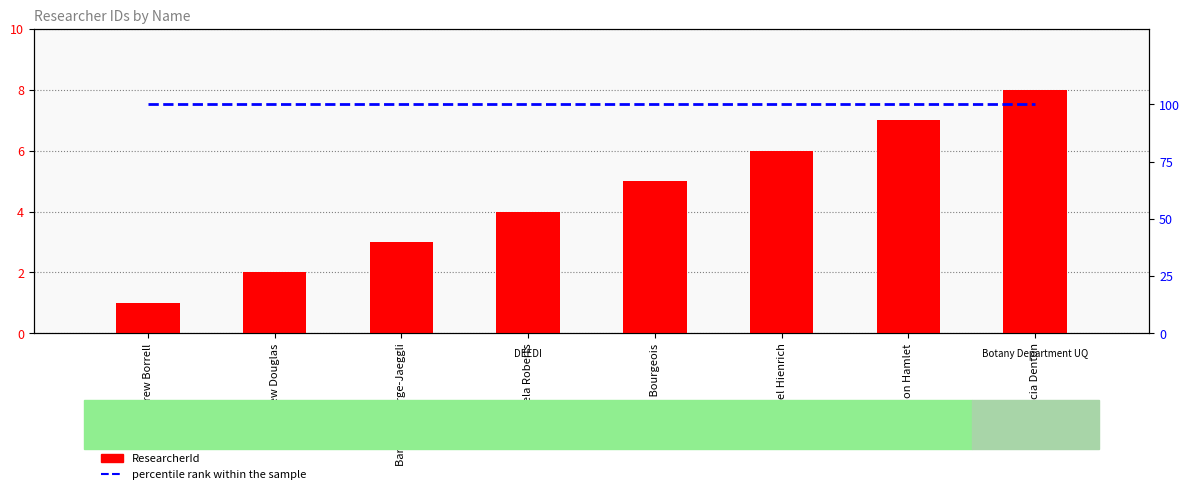

Which has a higher value, Kamela Roberts or Simon Hamlet?

Simon Hamlet